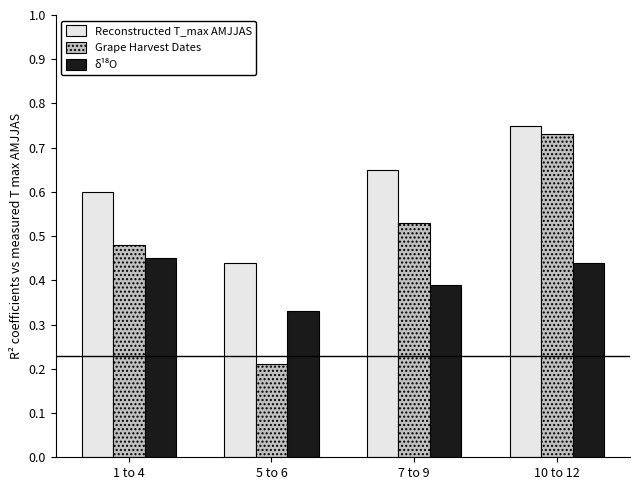

Which series has the largest range (max minus min)?

Grape Harvest Dates